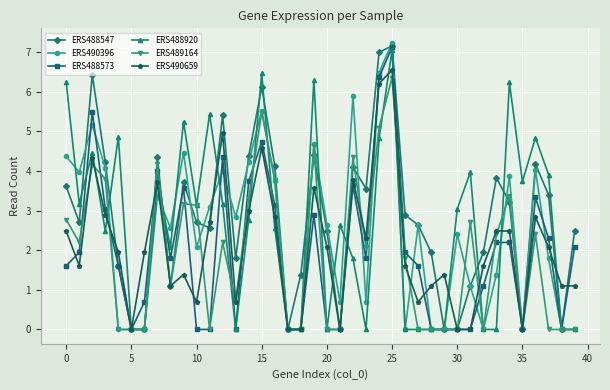

How many interior local peaks does the ERS488547 series have?

10